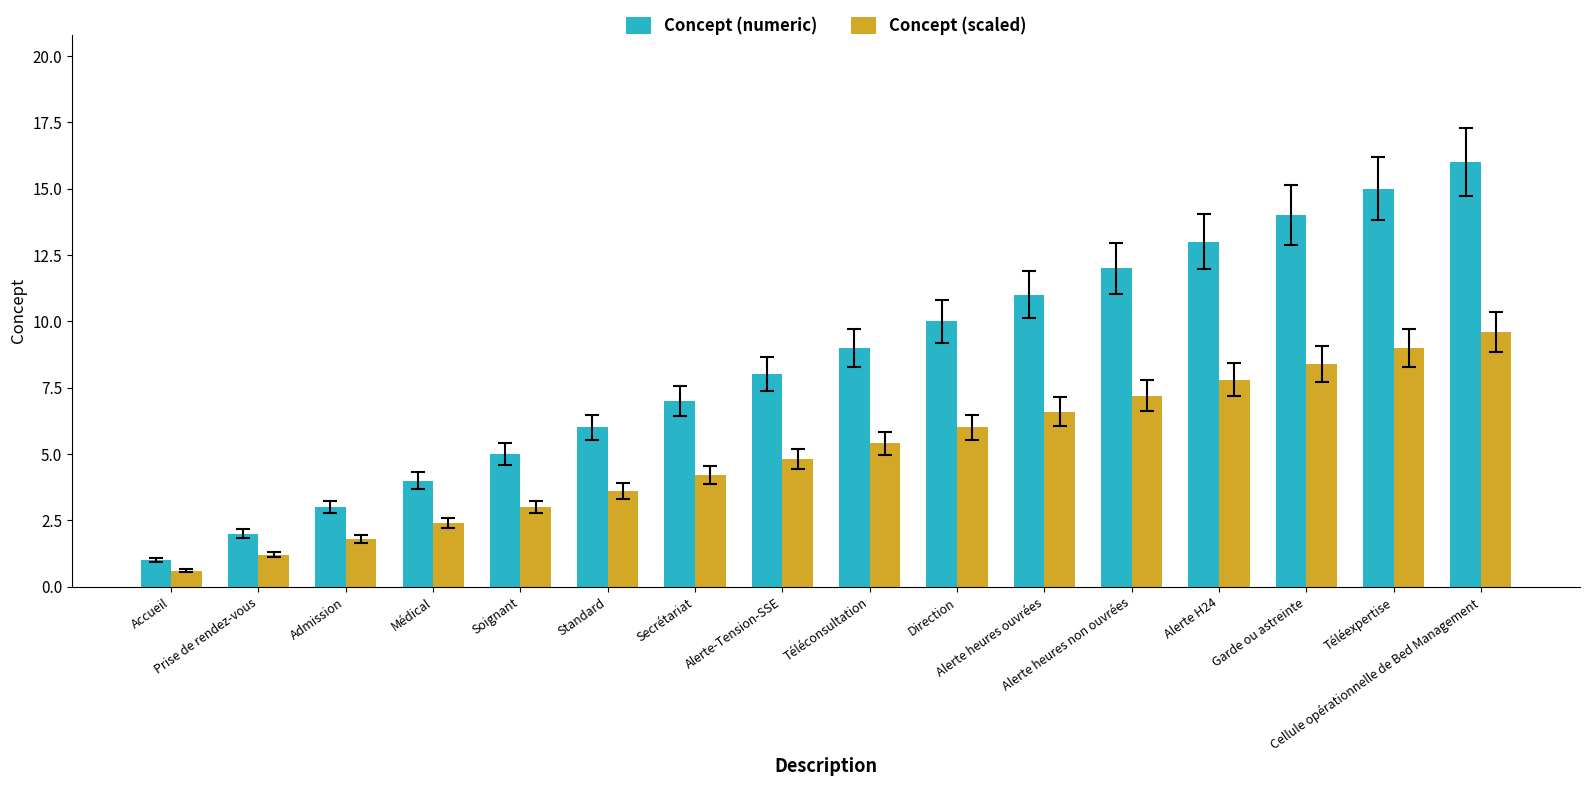

How many categories are shown in the chart?

16